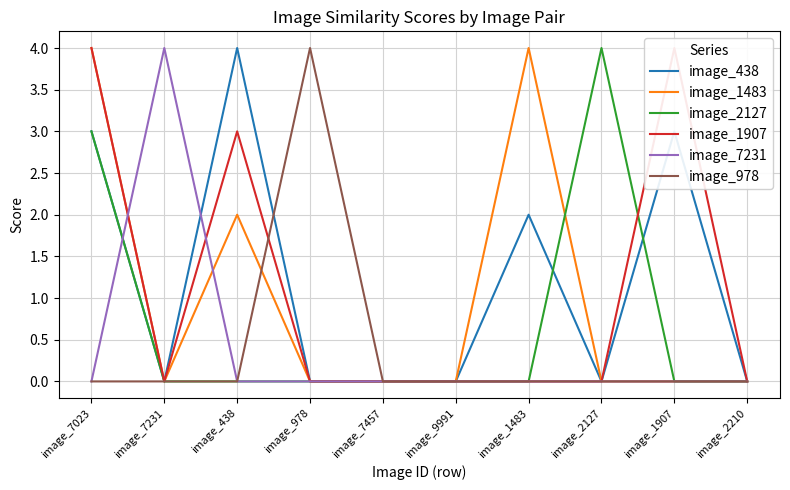

True or false: image_438 and image_1907 intersect in this chart.

False